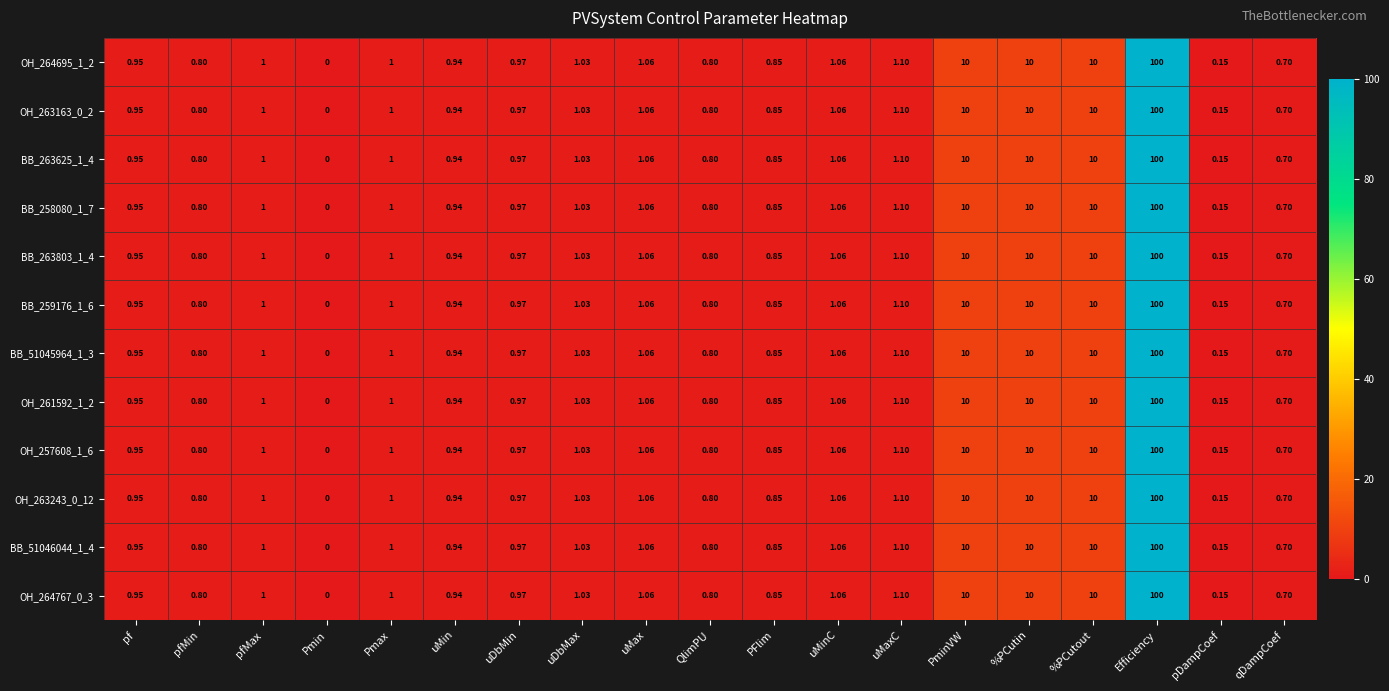

At which category is the sum across all series the highest?

Efficiency